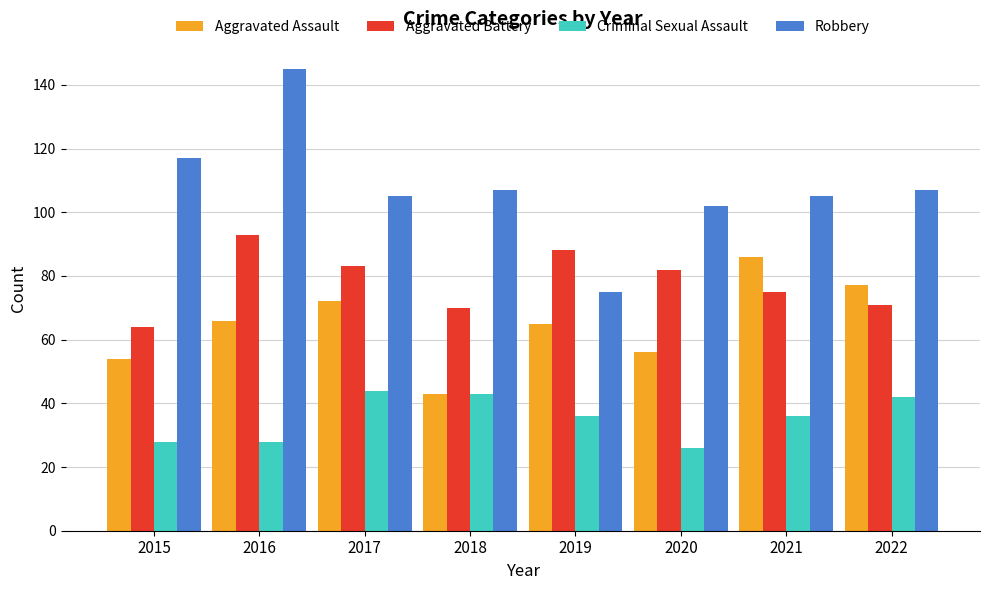

What value does the Aggravated Battery series have at 2021?

75